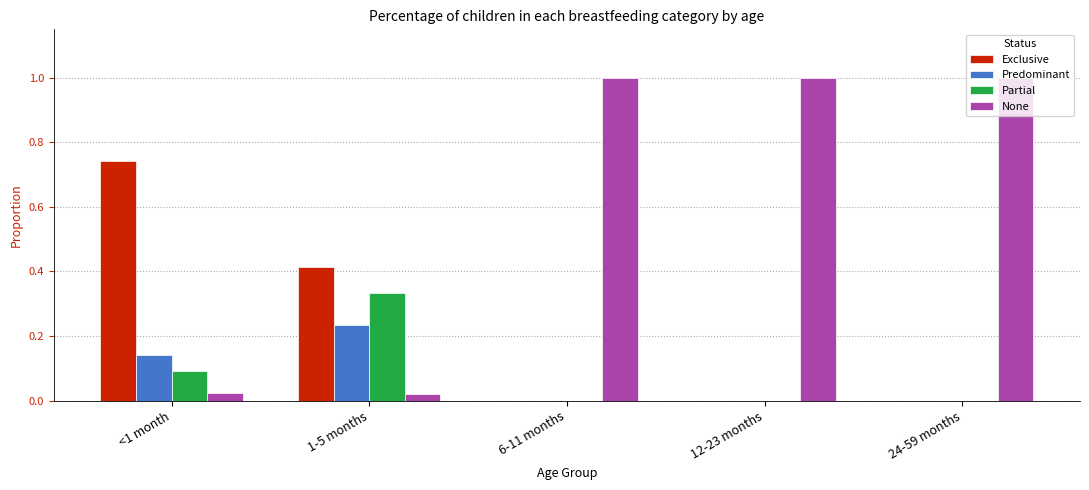

What is the highest value of the None series?

1.0